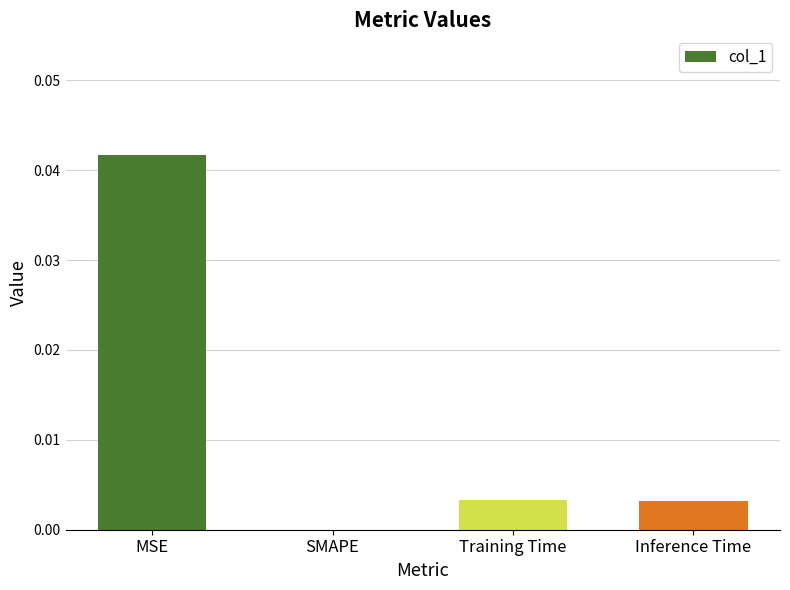

Which has a higher value, Training Time or SMAPE?

Training Time